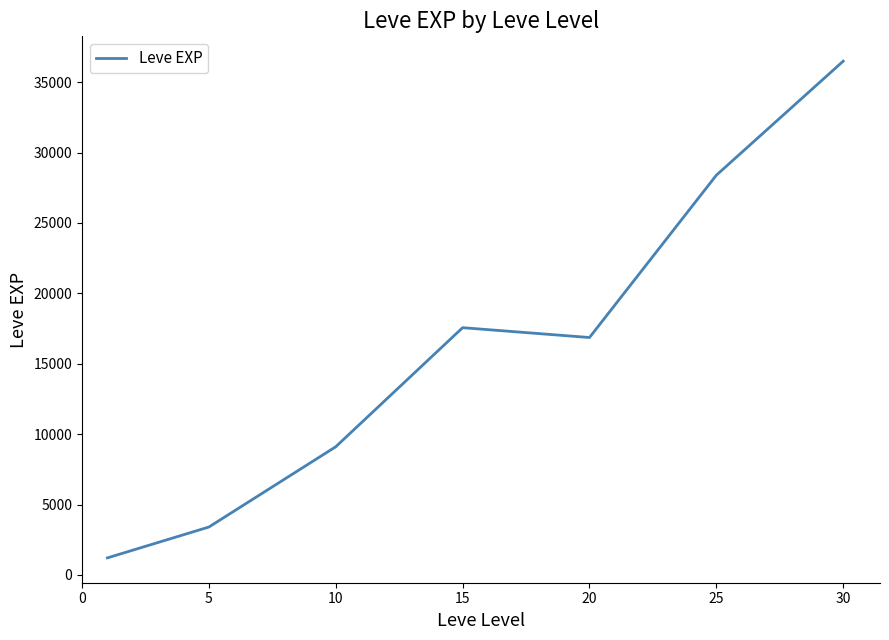

Reading left to right, transcribe all the data shown in this chart.

1213.3	3405.0	9106.7	17563.3	16865.0	28393.3	36492.5